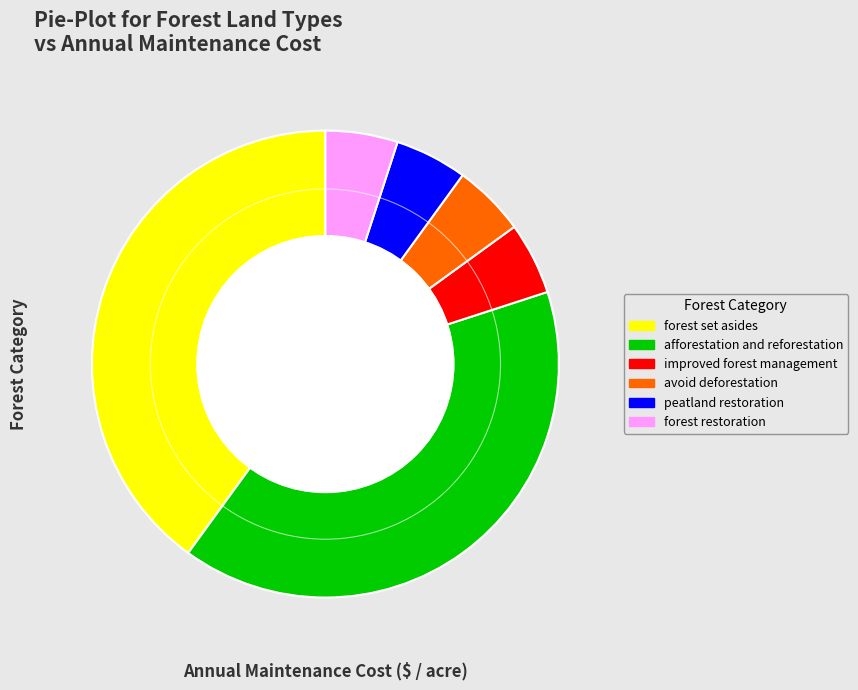

Combined, do improved forest management and avoid deforestation account for over 50%?

No